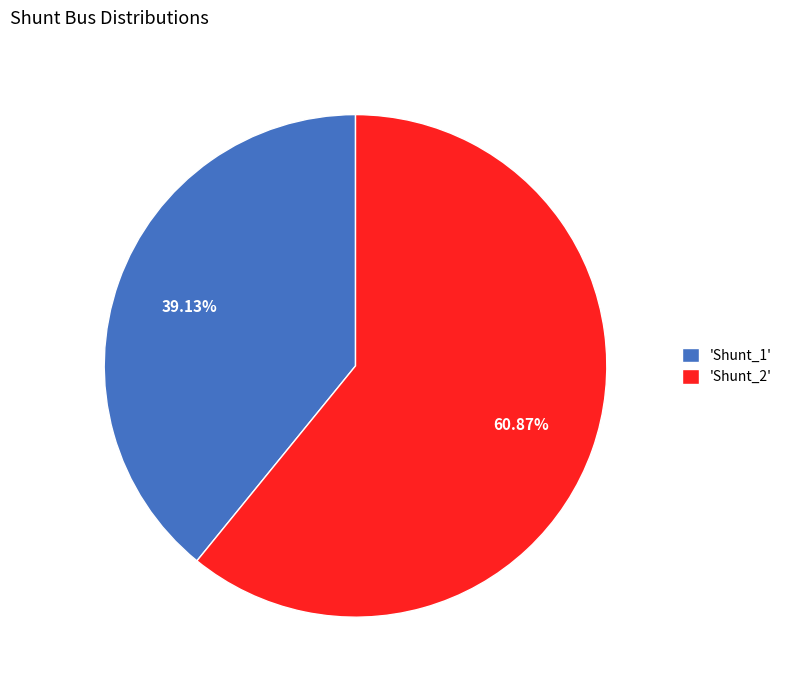

Does any single category account for the majority?

Yes